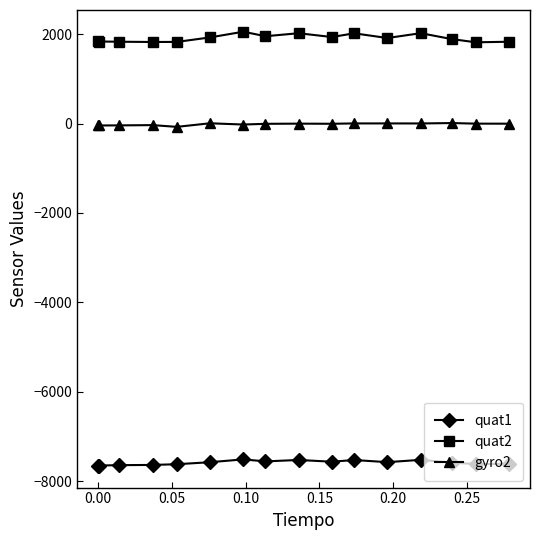

How many categories are shown in the chart?

16